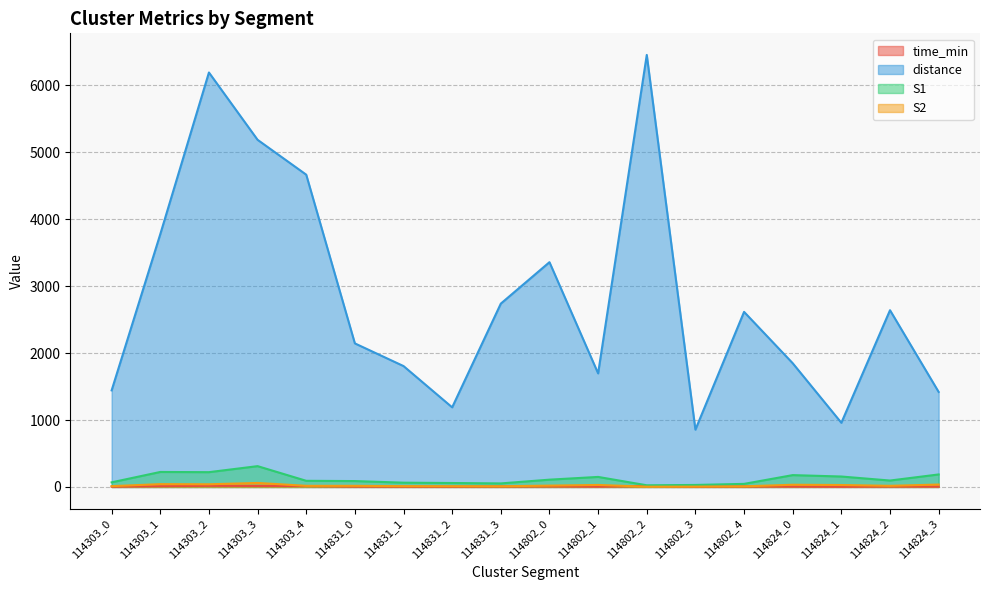

Reading left to right, extract all data points from this chart.

time_min: 114303_0=4.9	114303_1=11.4	114303_2=17.1	114303_3=14.6	114303_4=14.0	114831_0=6.1	114831_1=4.6	114831_2=4.1	114831_3=7.6	114802_0=8.6	114802_1=4.8	114802_2=14.3	114802_3=2.8	114802_4=7.5	114824_0=5.3	114824_1=2.9	114824_2=6.9	114824_3=4.6
distance: 114303_0=1442.8	114303_1=3776.6	114303_2=6191.6	114303_3=5186.0	114303_4=4665.1	114831_0=2144.7	114831_1=1806.1	114831_2=1189.4	114831_3=2738.9	114802_0=3358.0	114802_1=1696.6	114802_2=6453.9	114802_3=856.0	114802_4=2615.6	114824_0=1848.3	114824_1=958.7	114824_2=2640.3	114824_3=1419.4
S1: 114303_0=69.0	114303_1=224.0	114303_2=221.0	114303_3=311.0	114303_4=92.0	114831_0=88.0	114831_1=64.0	114831_2=59.0	114831_3=53.0	114802_0=109.0	114802_1=150.0	114802_2=25.0	114802_3=30.0	114802_4=46.0	114824_0=177.0	114824_1=156.0	114824_2=96.0	114824_3=187.0
S2: 114303_0=12.0	114303_1=42.0	114303_2=40.0	114303_3=60.0	114303_4=17.0	114831_0=17.0	114831_1=12.0	114831_2=11.0	114831_3=10.0	114802_0=20.0	114802_1=30.0	114802_2=4.0	114802_3=5.0	114802_4=9.0	114824_0=33.0	114824_1=29.0	114824_2=17.0	114824_3=36.0